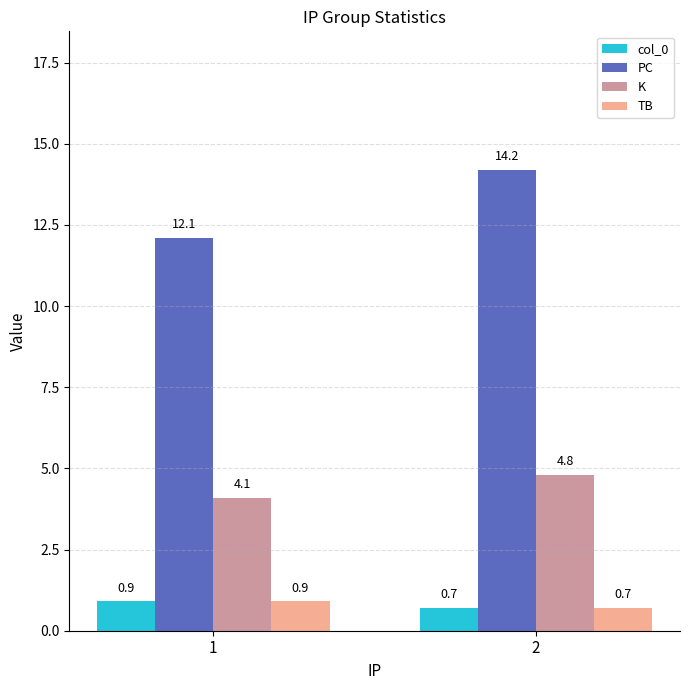

Are the bars grouped side by side (vs. stacked)?

Yes